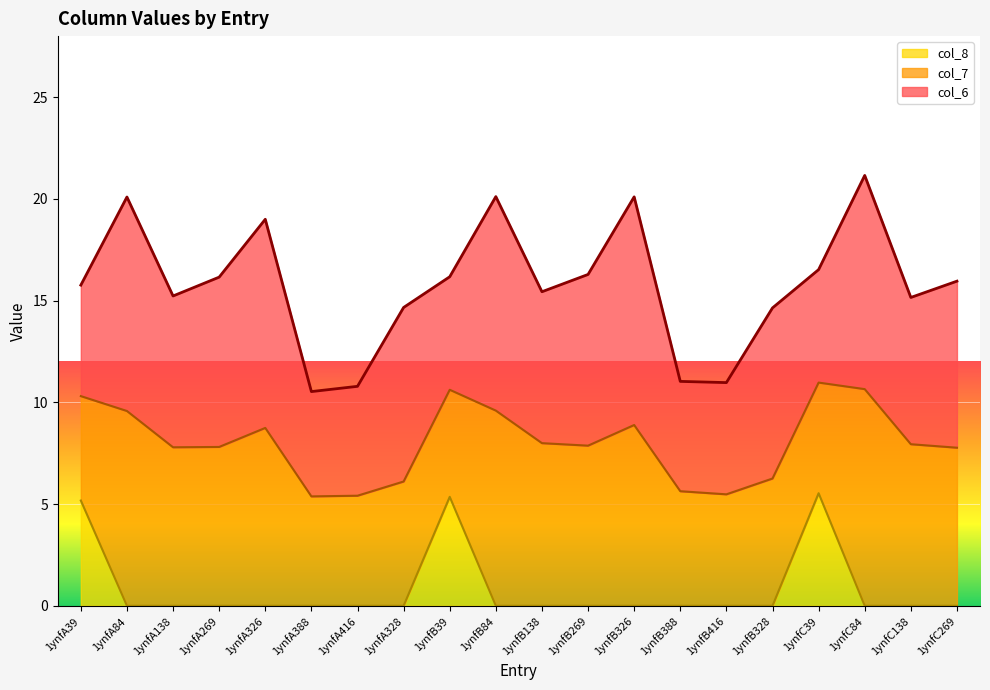

Between 1ynfB269 and 1ynfB328, which series saw the biggest shift?

col_7